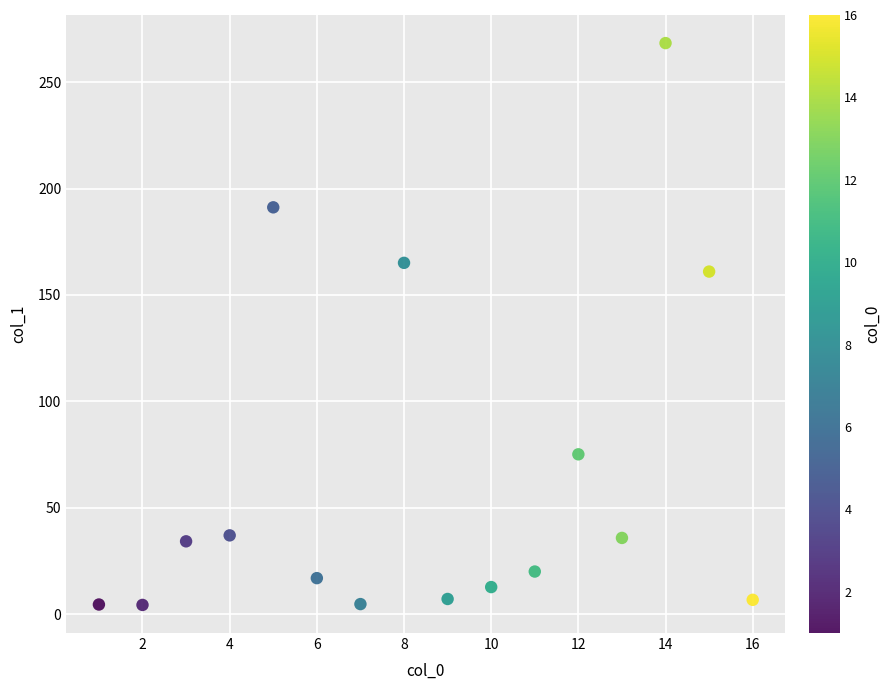

What Y value in the scatter plot is closest to 136?

161.0